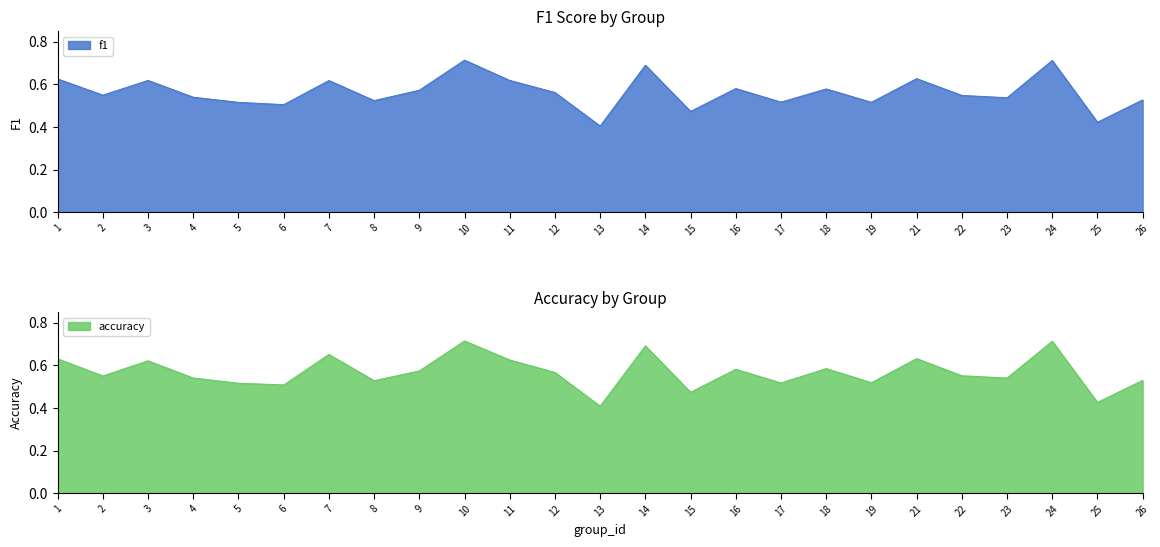

True or false: f1 has more than 2 interior local peaks.

True